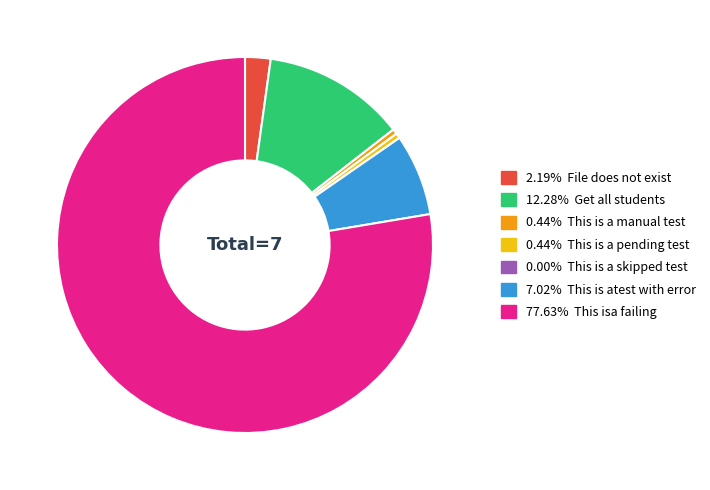

Does any single category account for the majority?

Yes